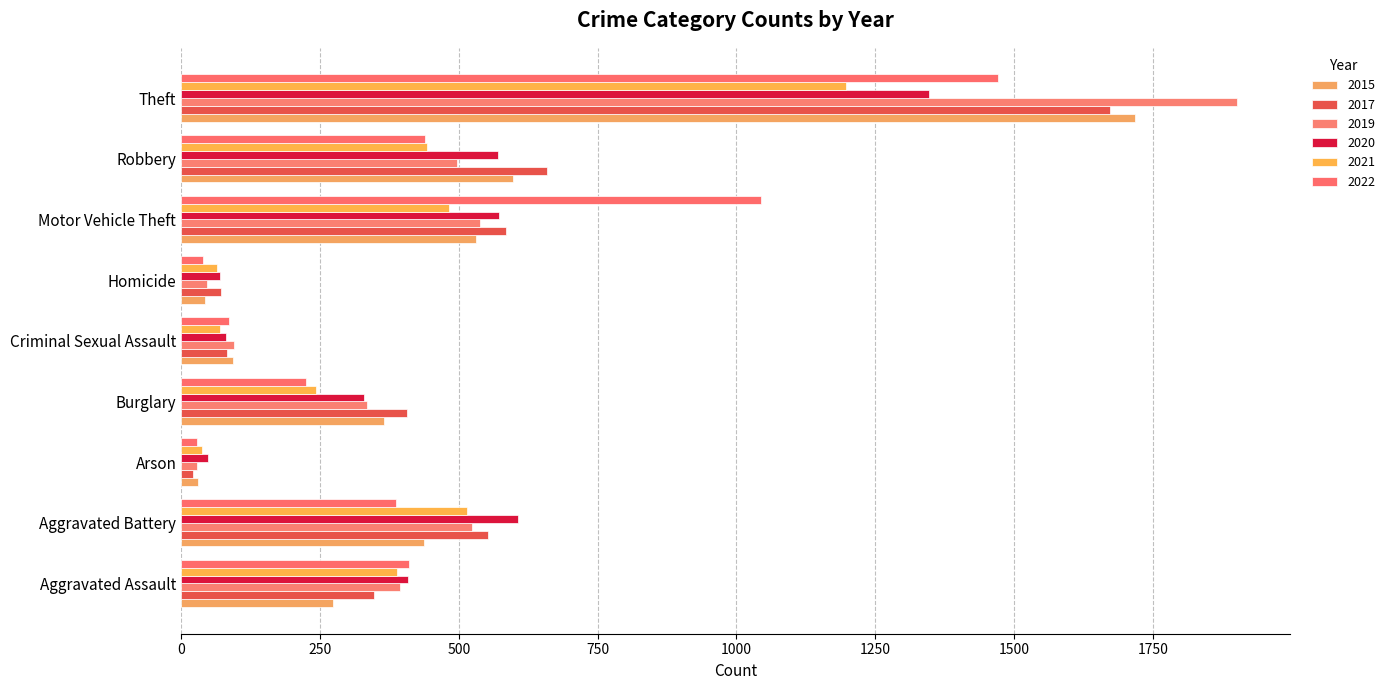

Which has a higher value, Burglary or Homicide?

Burglary